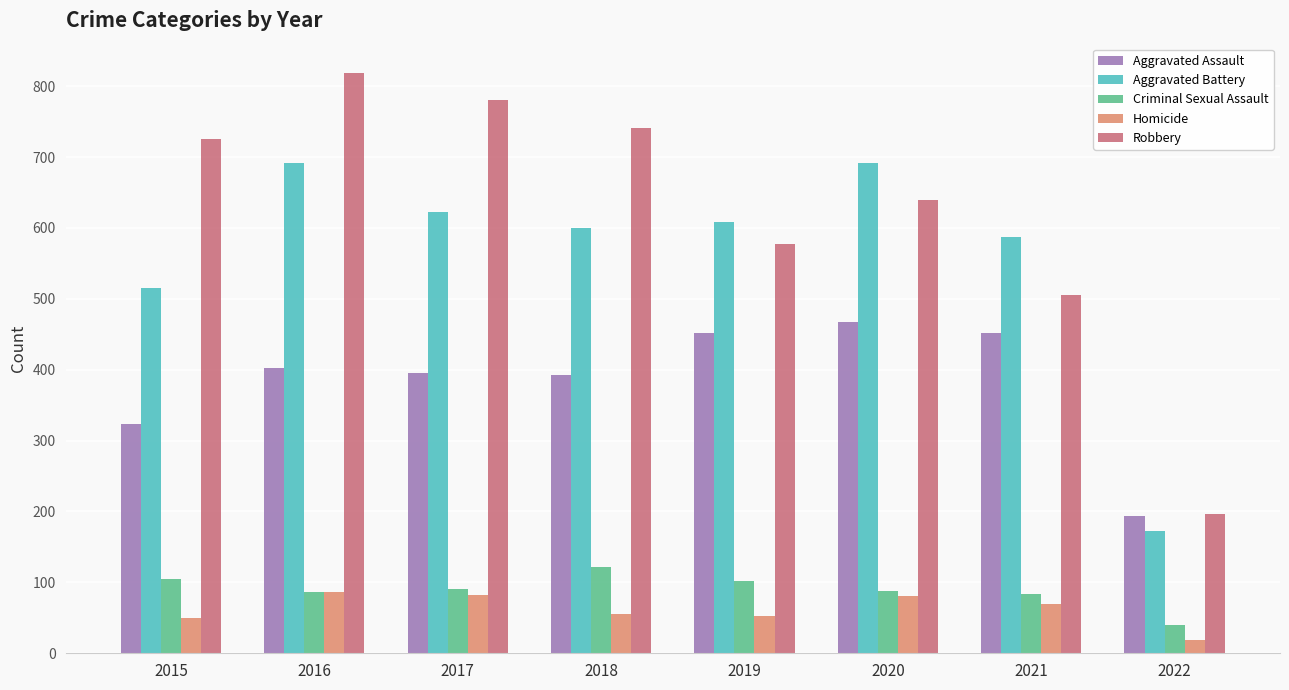

At which label does Criminal Sexual Assault first exceed 90?

2015